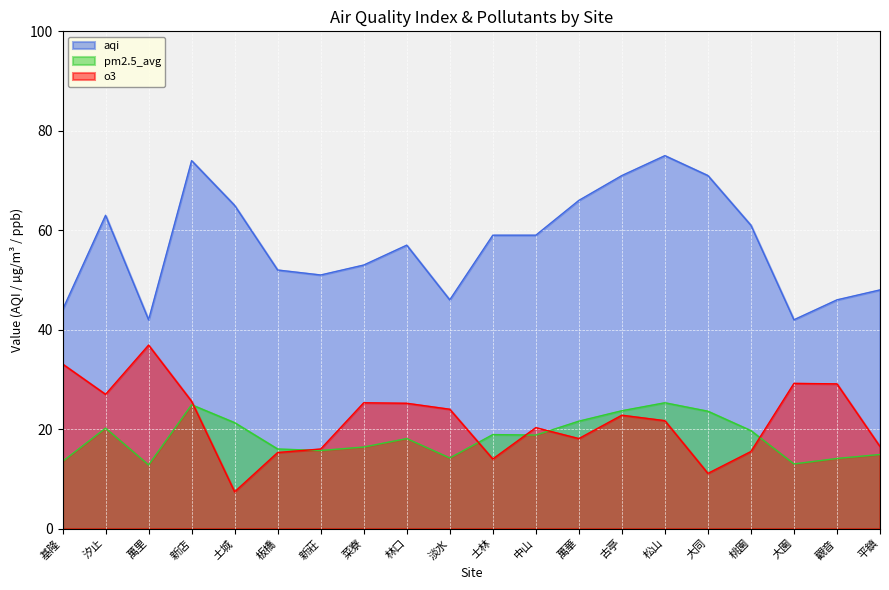

What is the value of the o3 point at the 15th from the left?

21.7